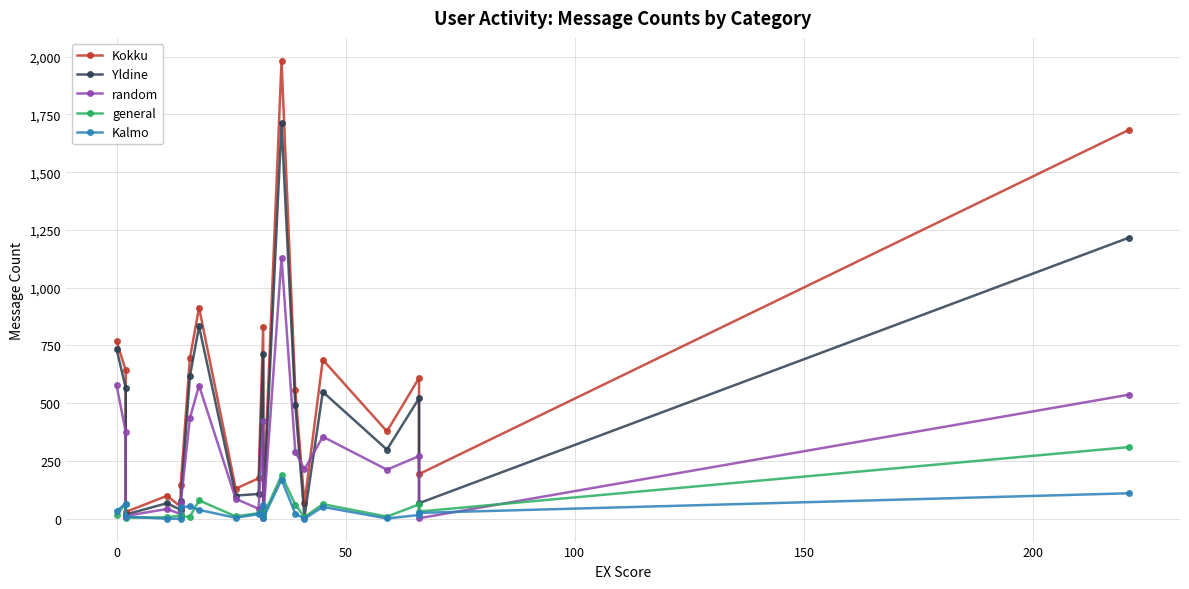

At how many categories does at least one series exceed 1896?

1